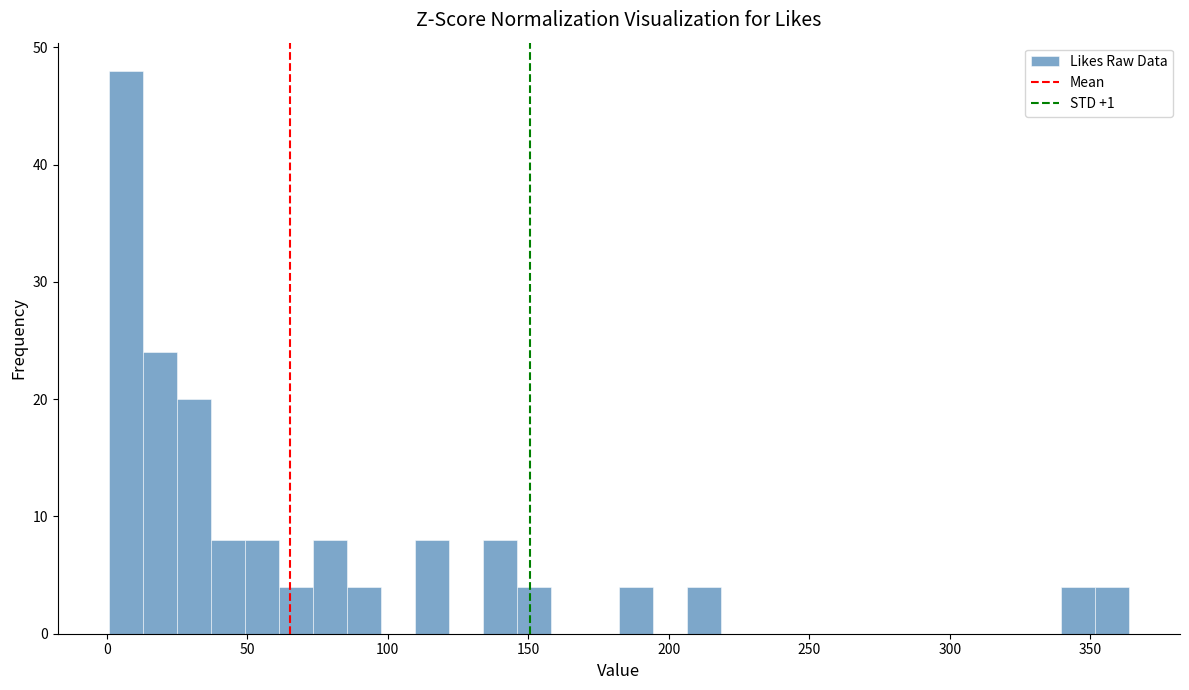

Around what value on the x-axis is the tallest bar? Give the approximate position of its centre, as read against the axis.

5